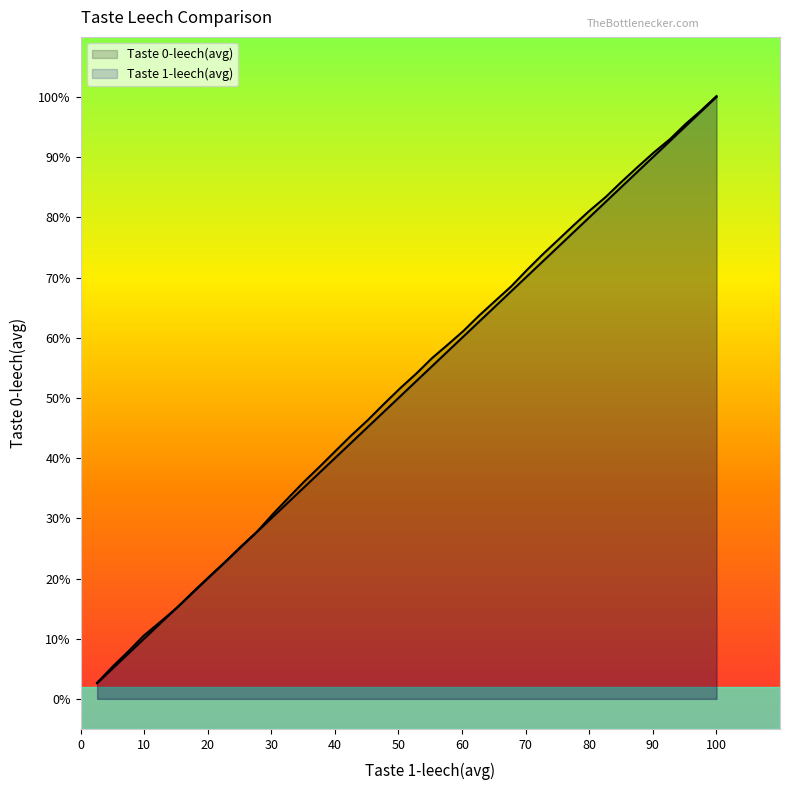

How many lines are shown in the chart?

2